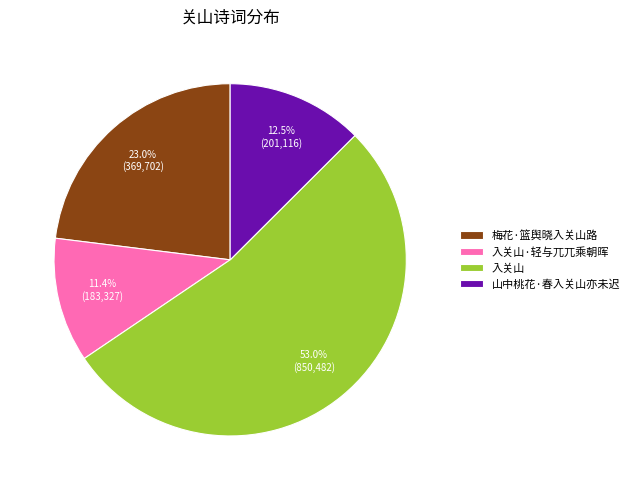

What percentage is the 入关山·轻与兀兀乘朝晖 slice, to the nearest percent?

11%